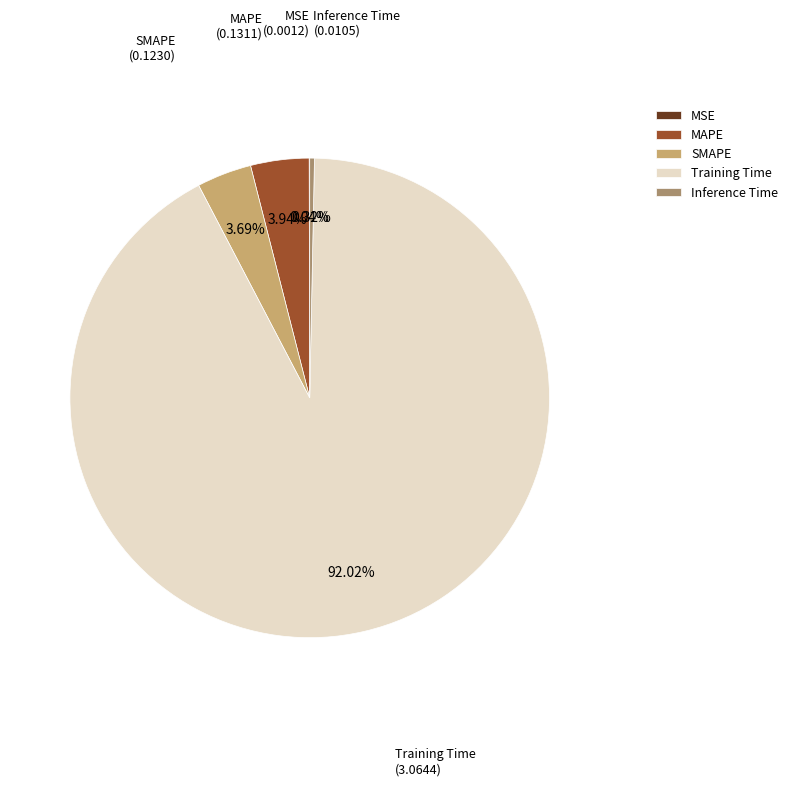

Which has a higher value, MAPE or Inference Time?

MAPE